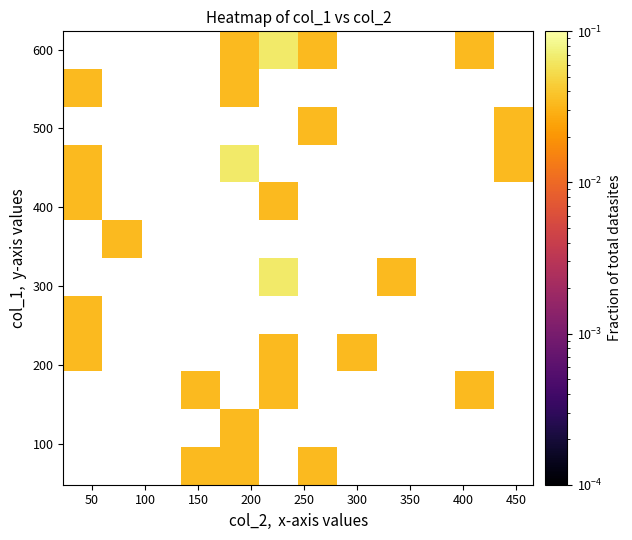

Count the number of data series in this chart.

12